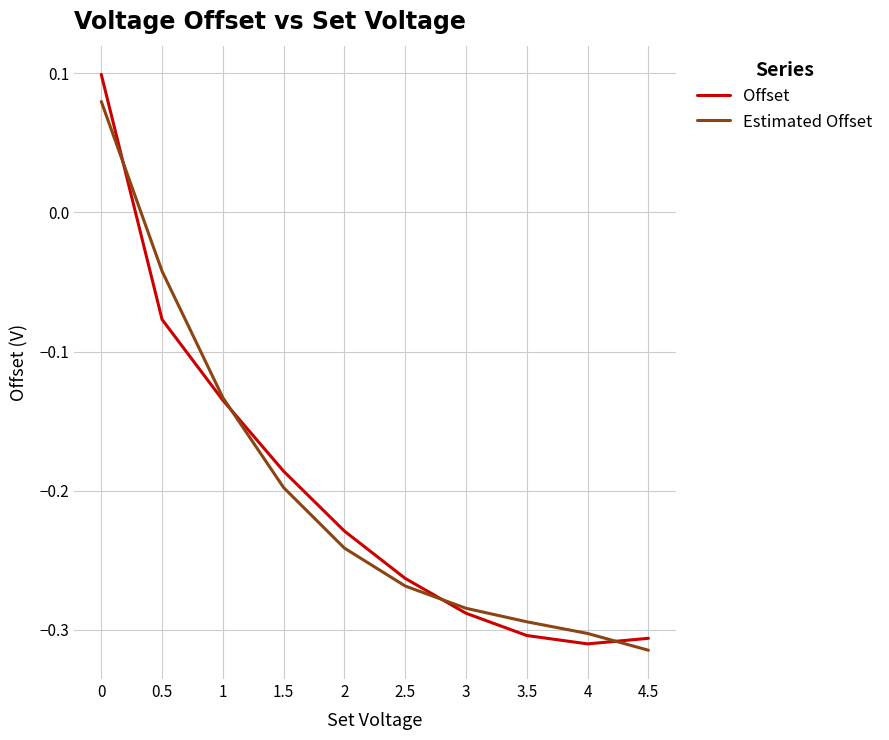

Which category has the lowest value in the Estimated Offset series?

4.5